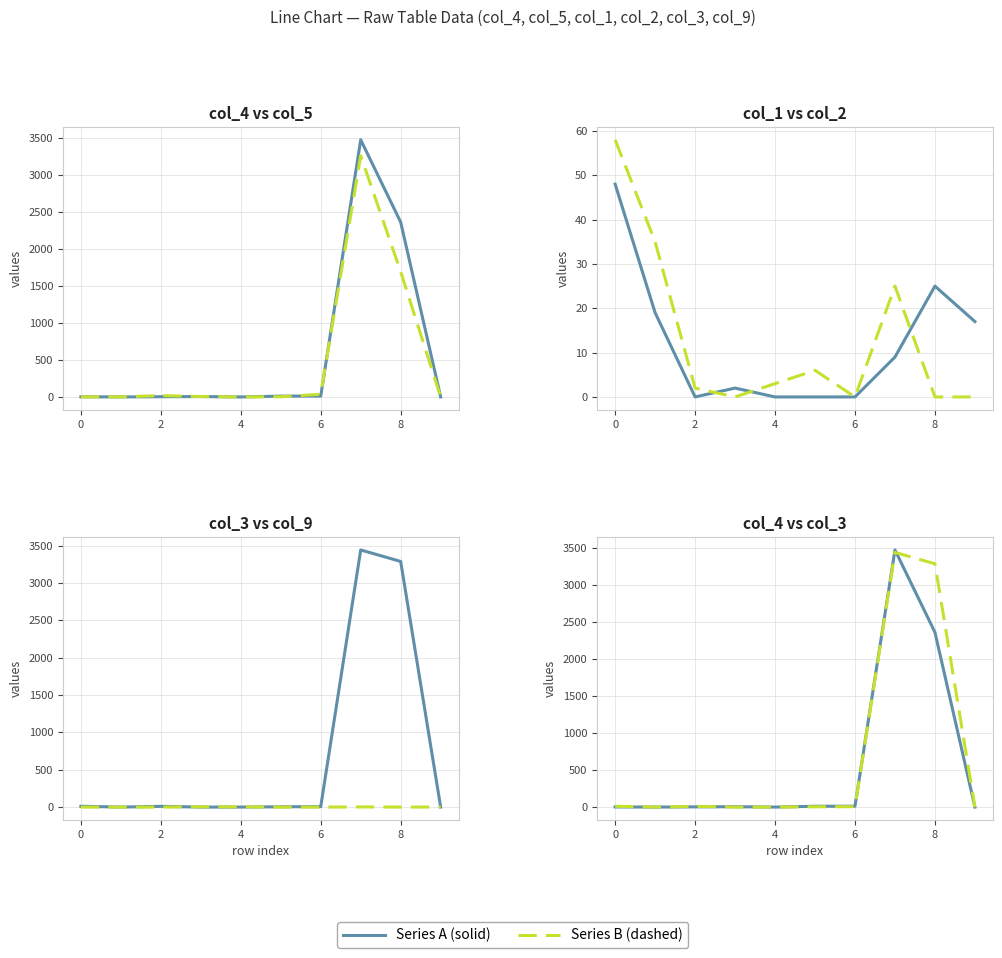

At which category is the sum across all series the highest?

7